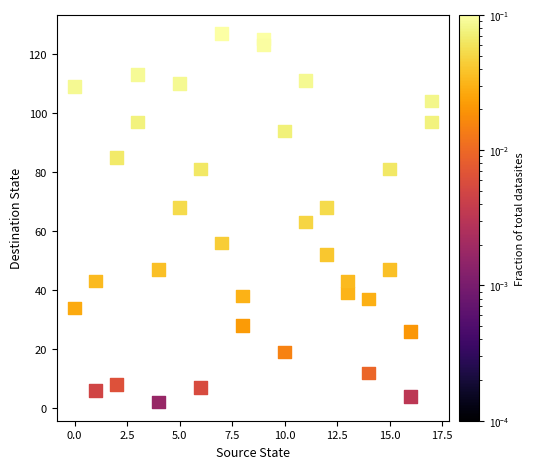

What is the range of Y values (max minus min)?

125